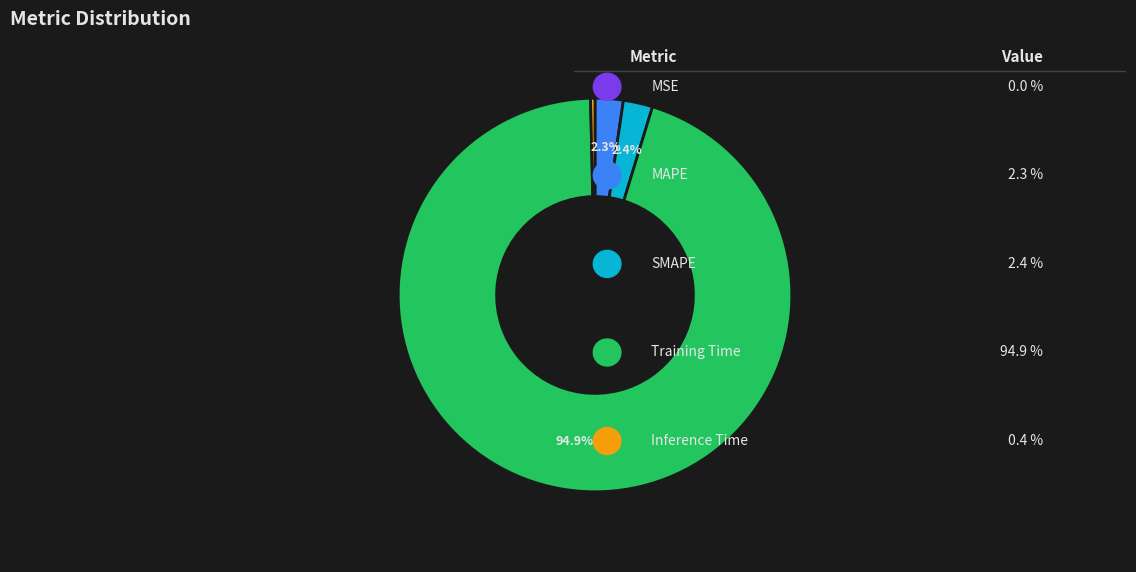

To the nearest percent, what is the difference between the largest and smallest slice percentages?

95%